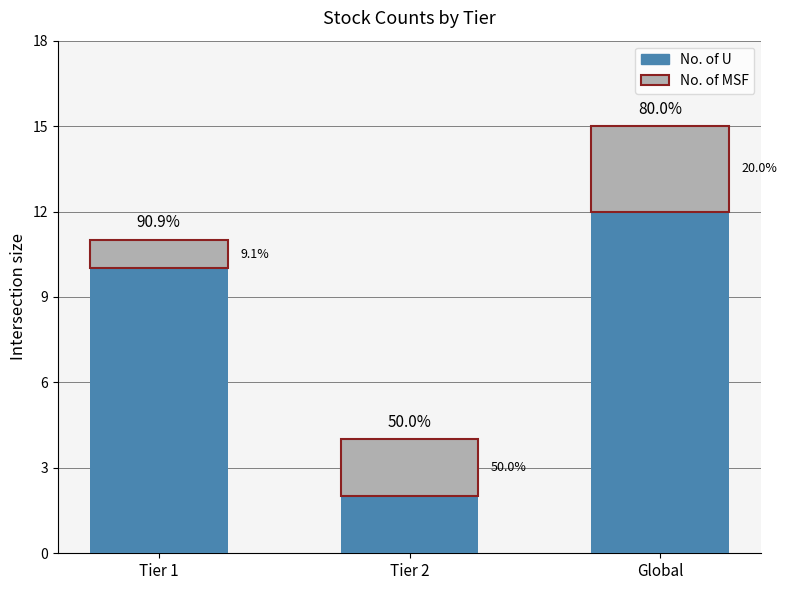

How many bars are there in total?

3